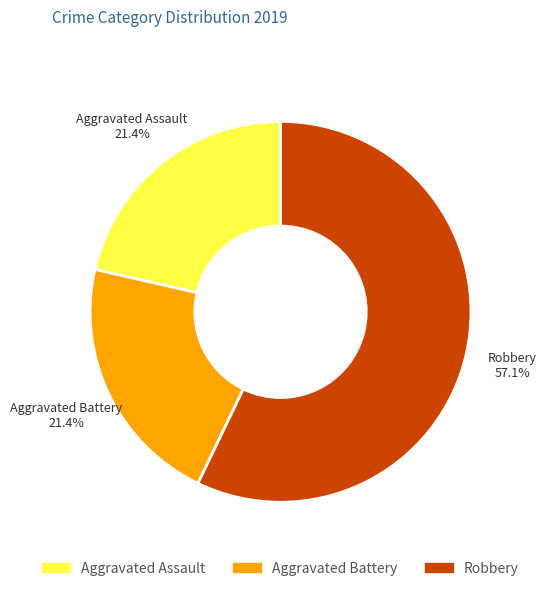

True or false: Robbery accounts for 57% of the total.

True